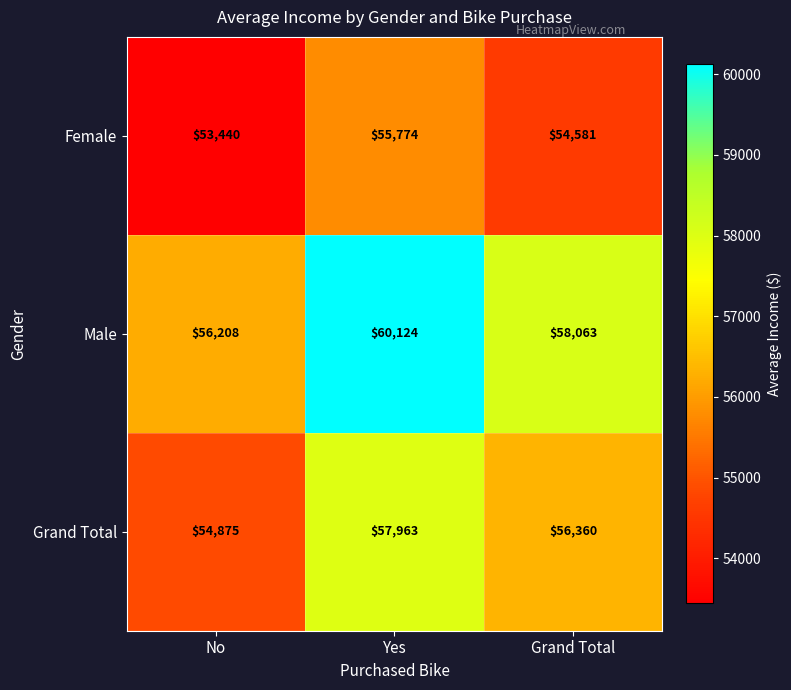

Where does the Male series first go above 58063?

Yes